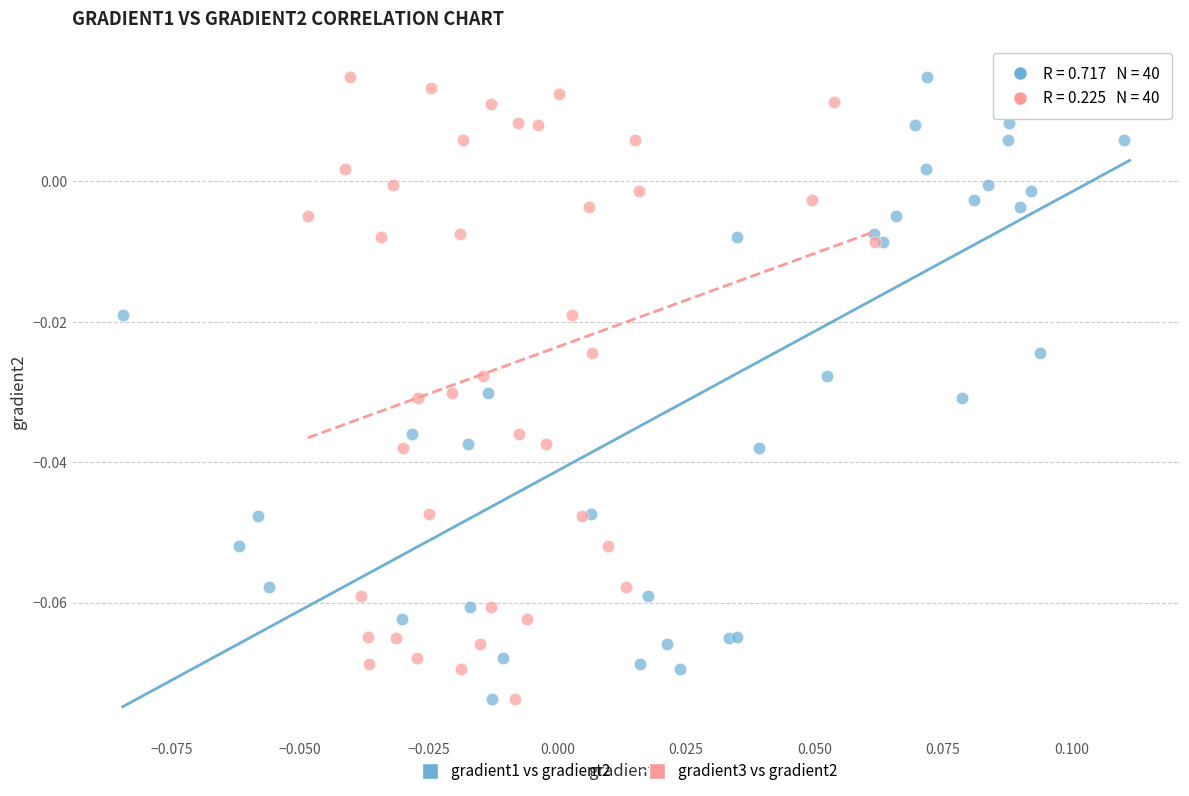

What are all the series names shown in the legend?

gradient1 vs gradient2, gradient3 vs gradient2